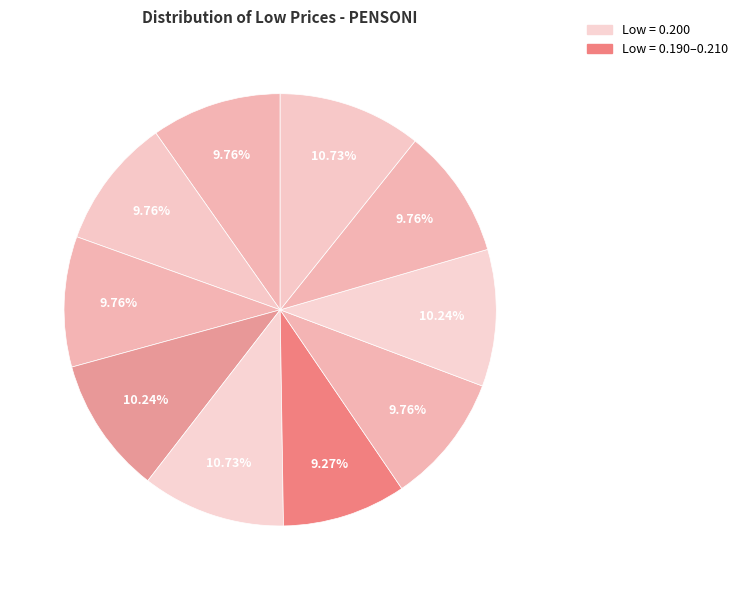

Rank the categories by value from highest to lowest.

2020-03-31, 2020-04-07, 2020-03-30, 2020-04-03, 2020-03-25, 2020-03-26, 2020-03-27, 2020-04-02, 2020-04-06, 2020-04-01